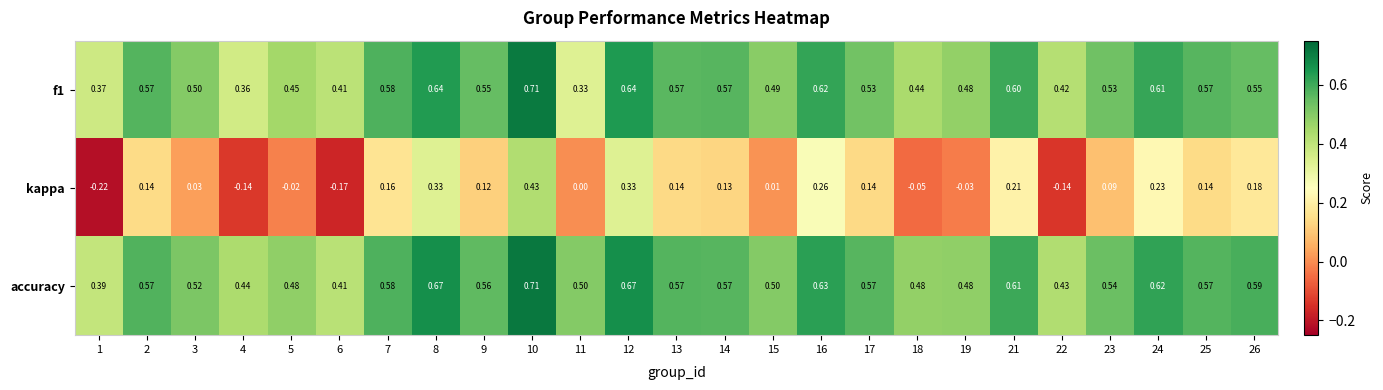

Rank the series at 18 from highest to lowest value.

accuracy, f1, kappa